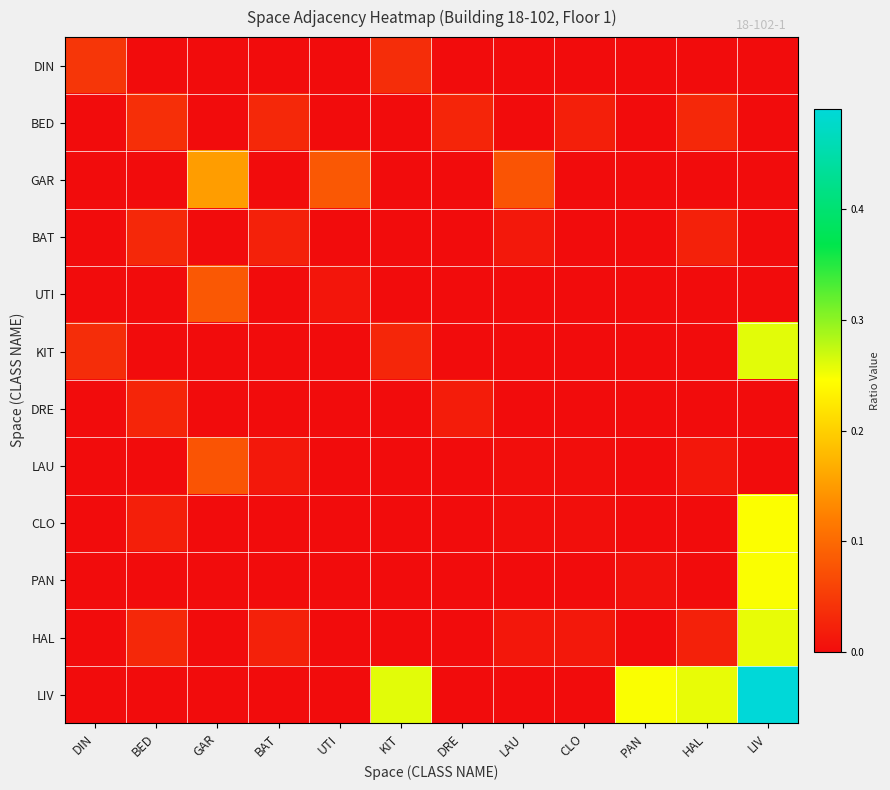

At HAL, list the series in order from smallest to largest.

DIN, GAR, UTI, KIT, DRE, CLO, PAN, LAU, HAL, BAT, BED, LIV